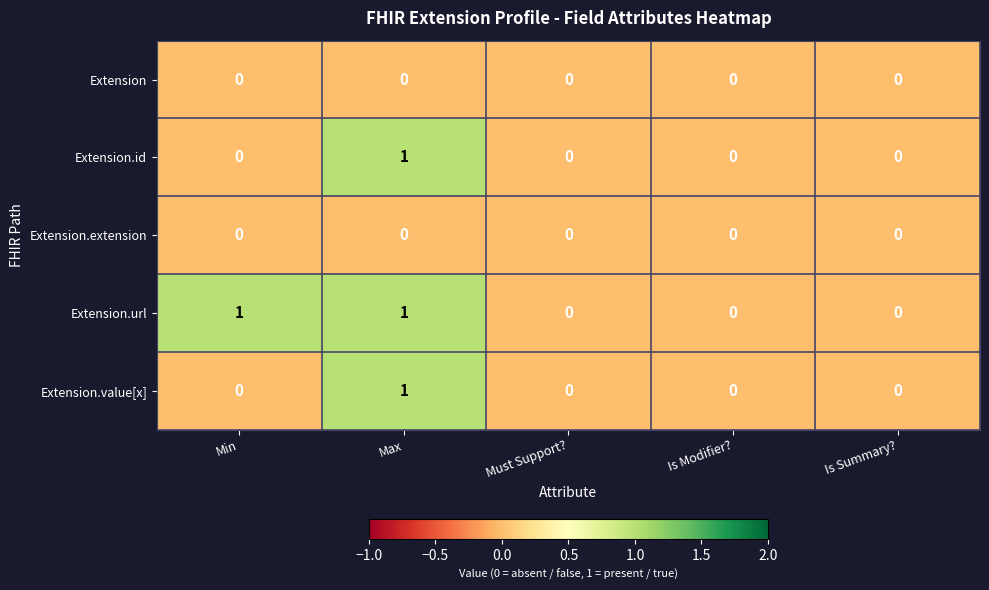

At which category is the sum across all series the highest?

Max